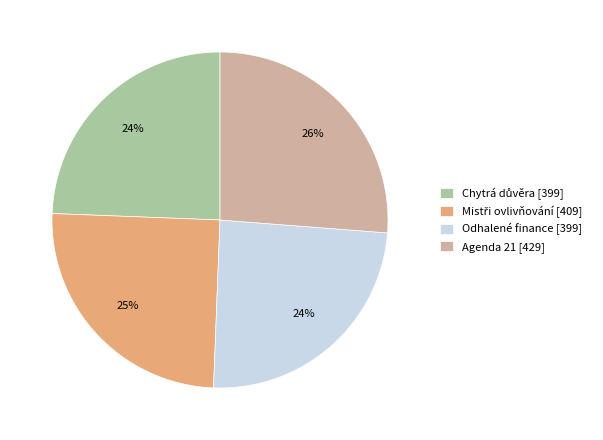

Which slice is the largest?

Agenda 21